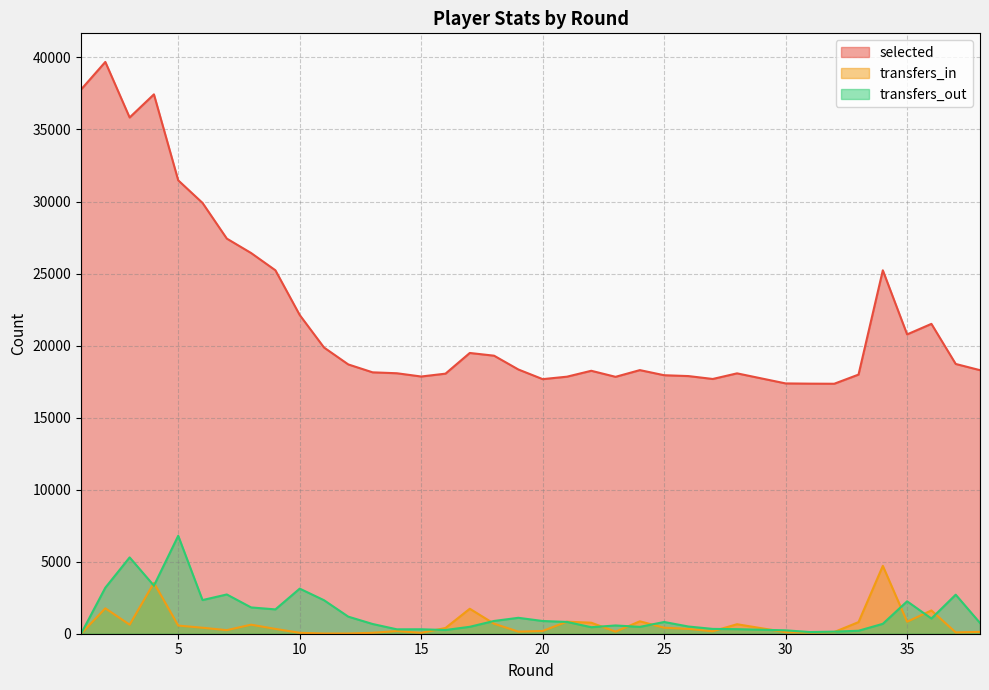

How many data points does each series have?

38